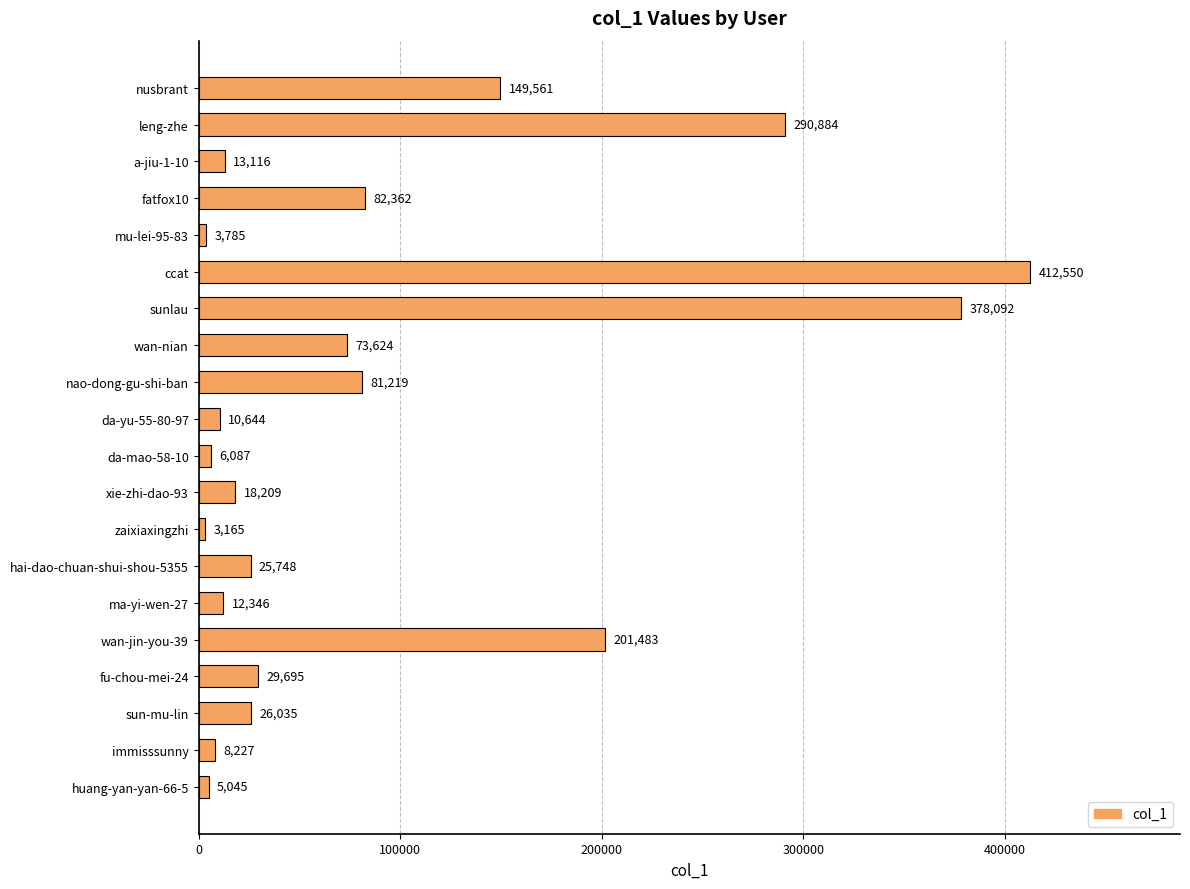

Reading bottom to top, list all the values displayed in this chart.

huang-yan-yan-66-5=5045	immisssunny=8227	sun-mu-lin=26035	fu-chou-mei-24=29695	wan-jin-you-39=201483	ma-yi-wen-27=12346	hai-dao-chuan-shui-shou-5355=25748	zaixiaxingzhi=3165	xie-zhi-dao-93=18209	da-mao-58-10=6087	da-yu-55-80-97=10644	nao-dong-gu-shi-ban=81219	wan-nian=73624	sunlau=378092	ccat=412550	mu-lei-95-83=3785	fatfox10=82362	a-jiu-1-10=13116	leng-zhe=290884	nusbrant=149561